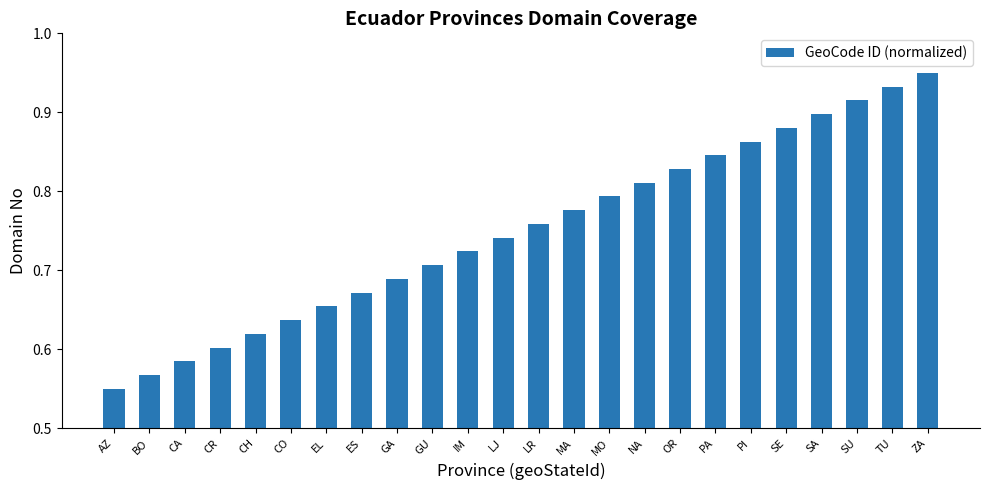

How many values are between 0 and 1?

24